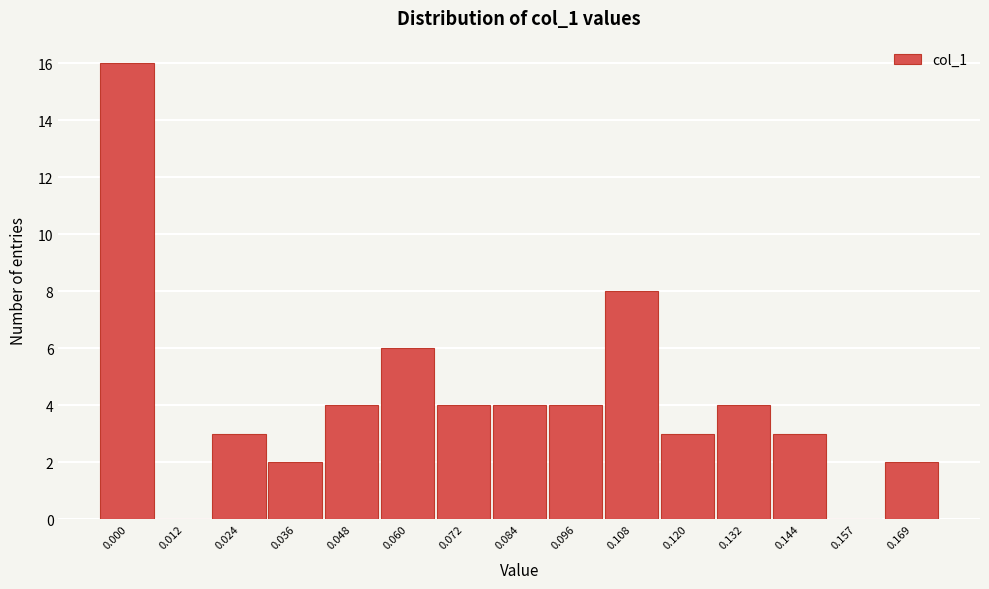

Reading left to right, transcribe all the data shown in this chart.

0.000=16	0.012=0	0.024=3	0.036=2	0.048=4	0.060=6	0.072=4	0.084=4	0.096=4	0.108=8	0.120=3	0.132=4	0.144=3	0.157=0	0.169=2